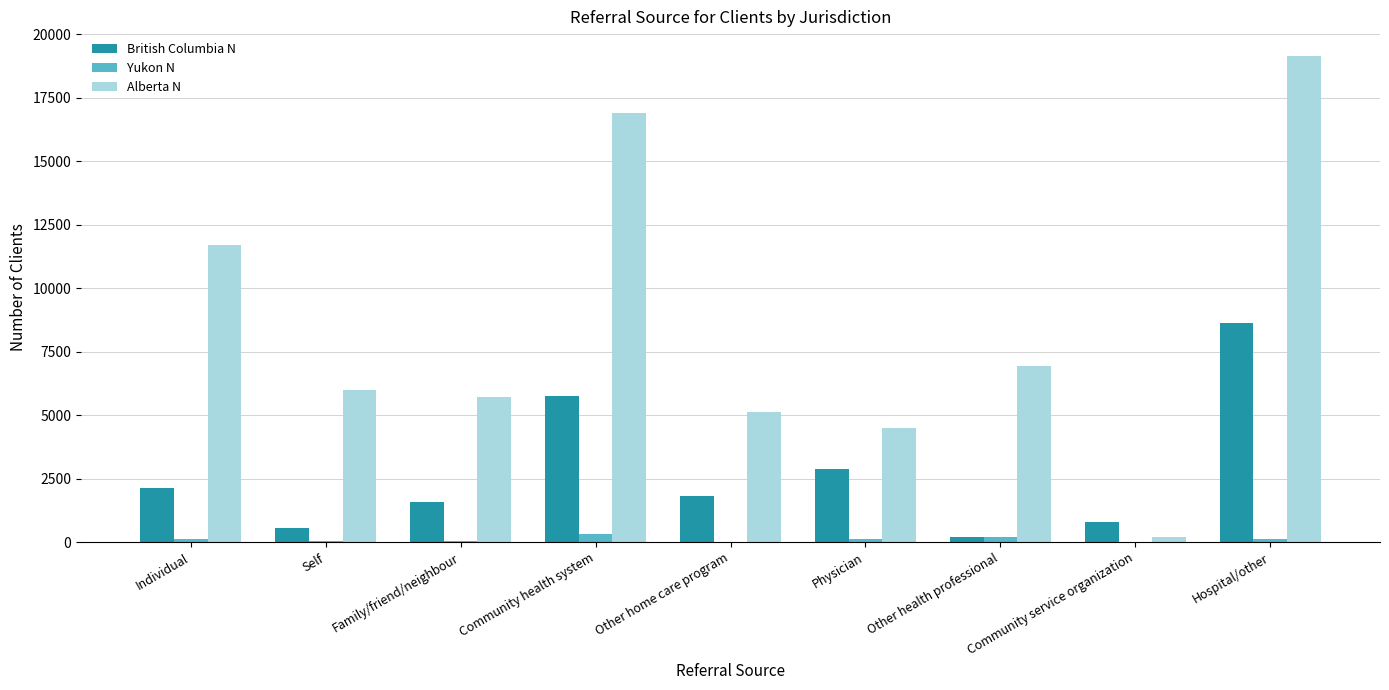

What is the greatest value displayed?

19151